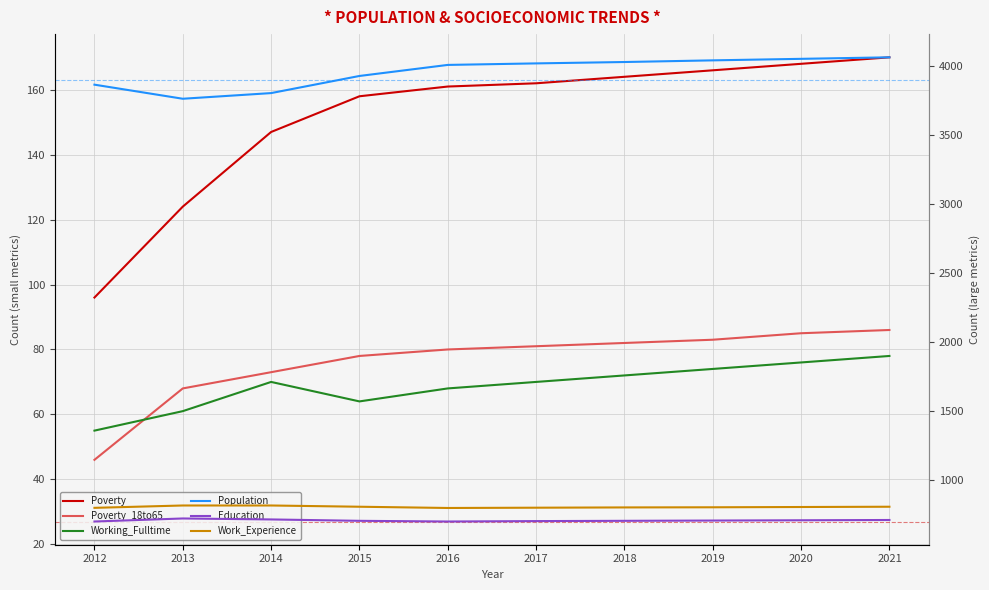

At which label is Population closest to 3912?

2015